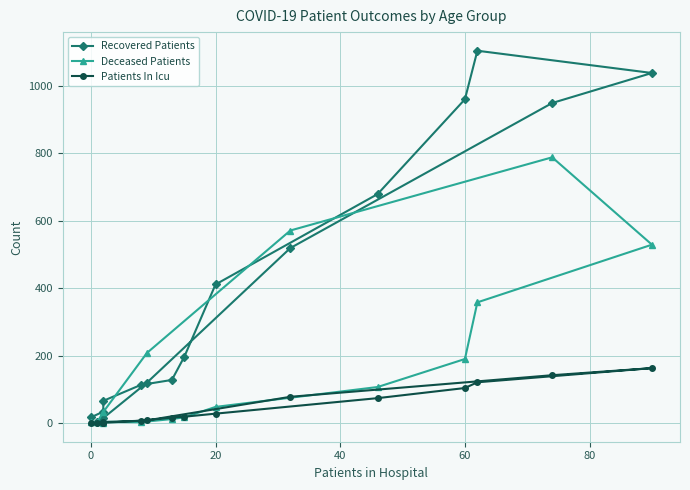

What is the maximum value shown in the chart?

1104